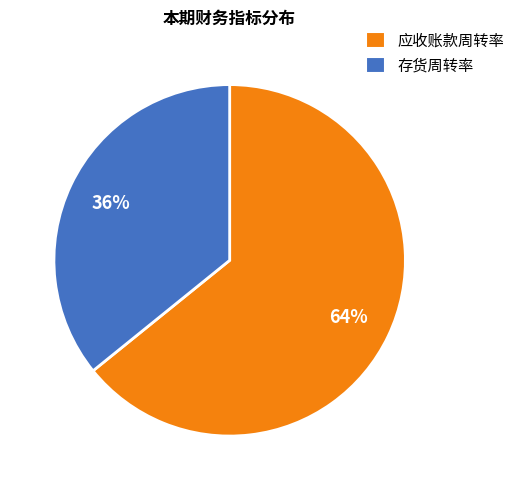

What is the largest slice in the pie chart?

应收账款周转率